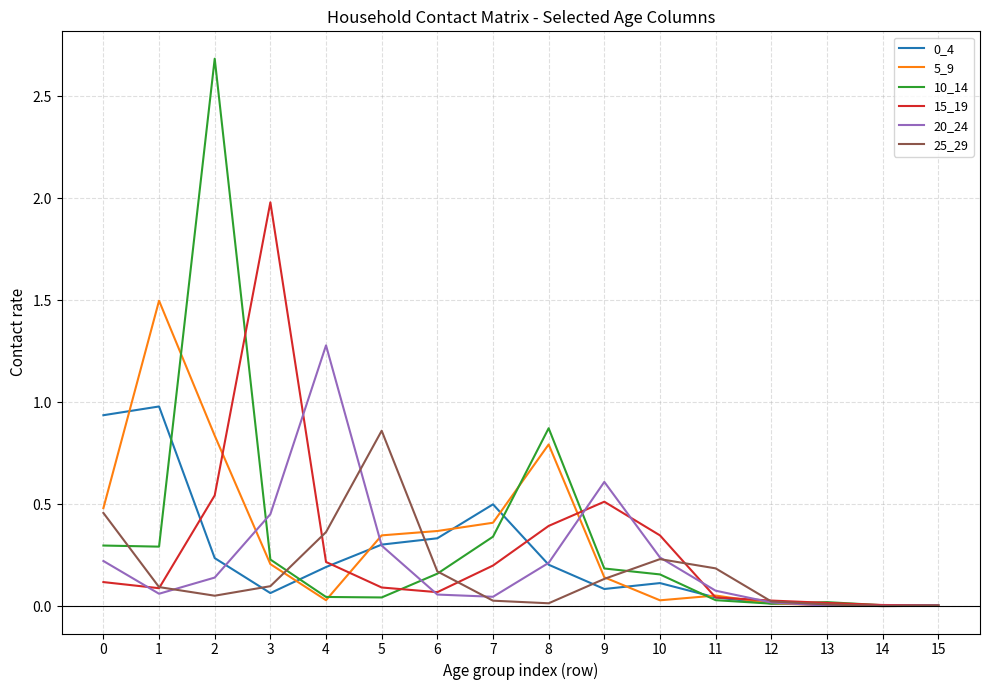

Which series has the largest range (max minus min)?

10_14